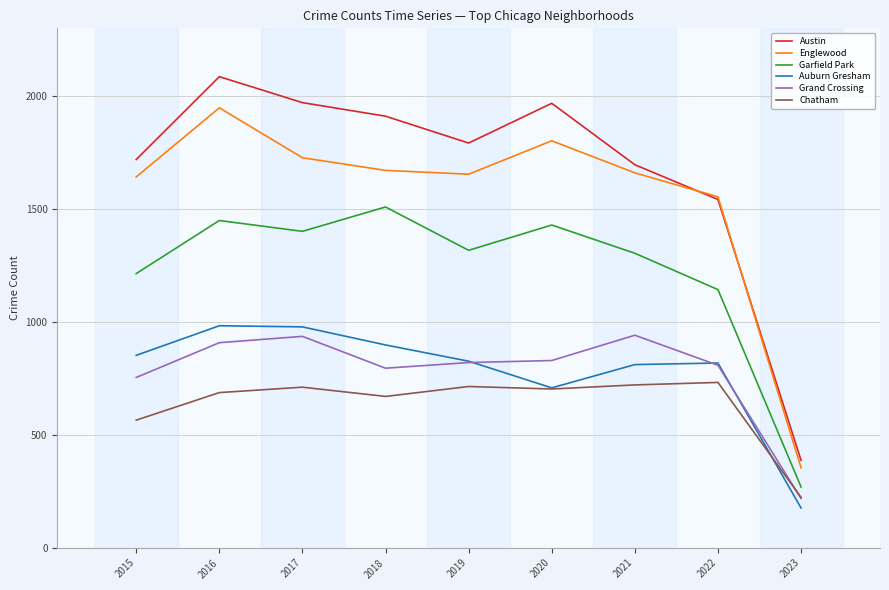

Read the Auburn Gresham value at 2015.

852